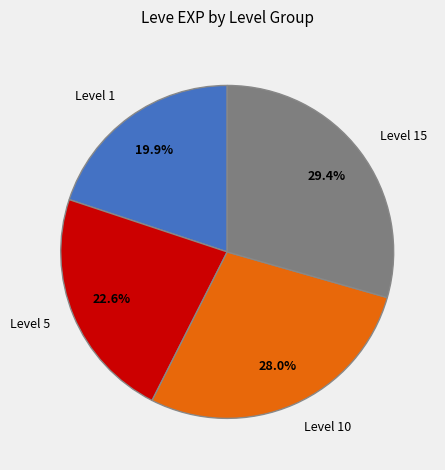

What is the smallest slice in the pie chart?

Level 1